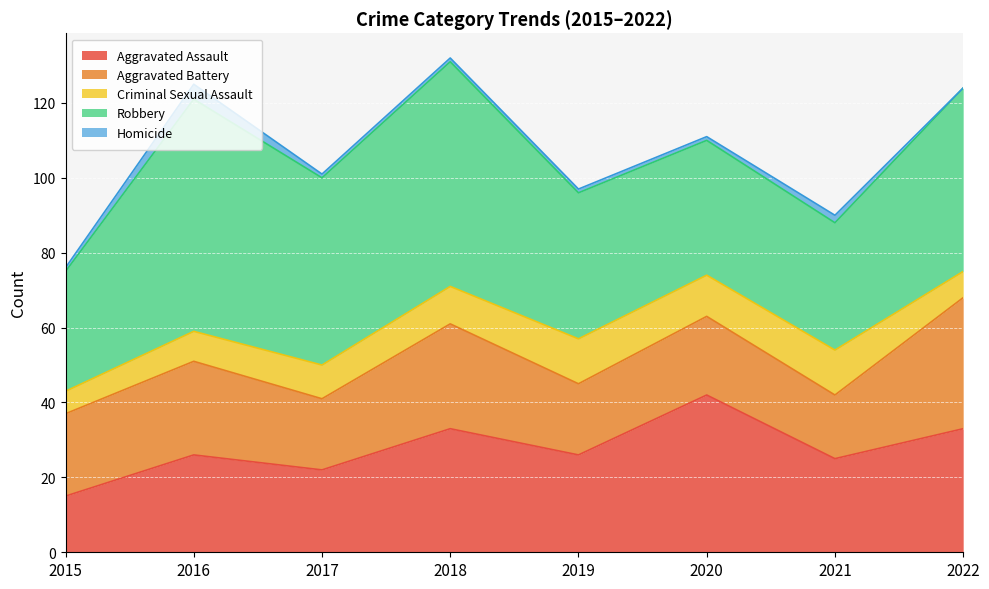

How many lines are shown in the chart?

5